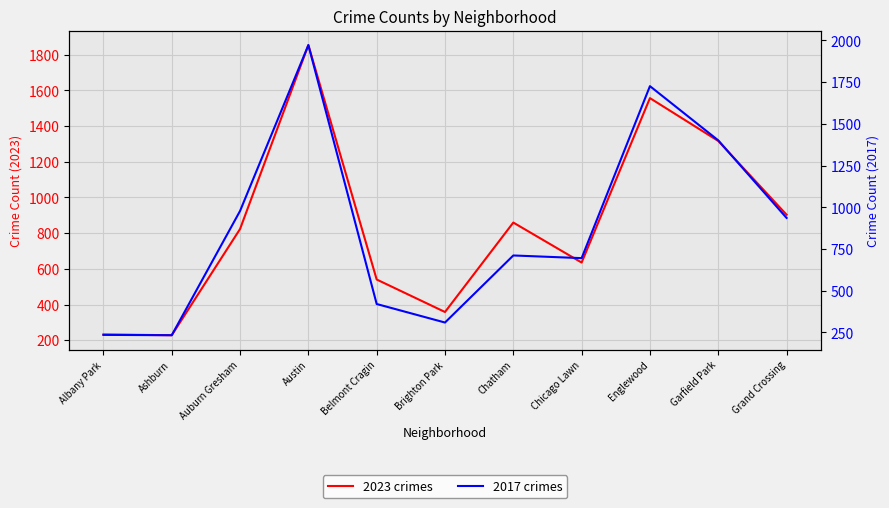

What is the label of the 8th point from the right?

Austin